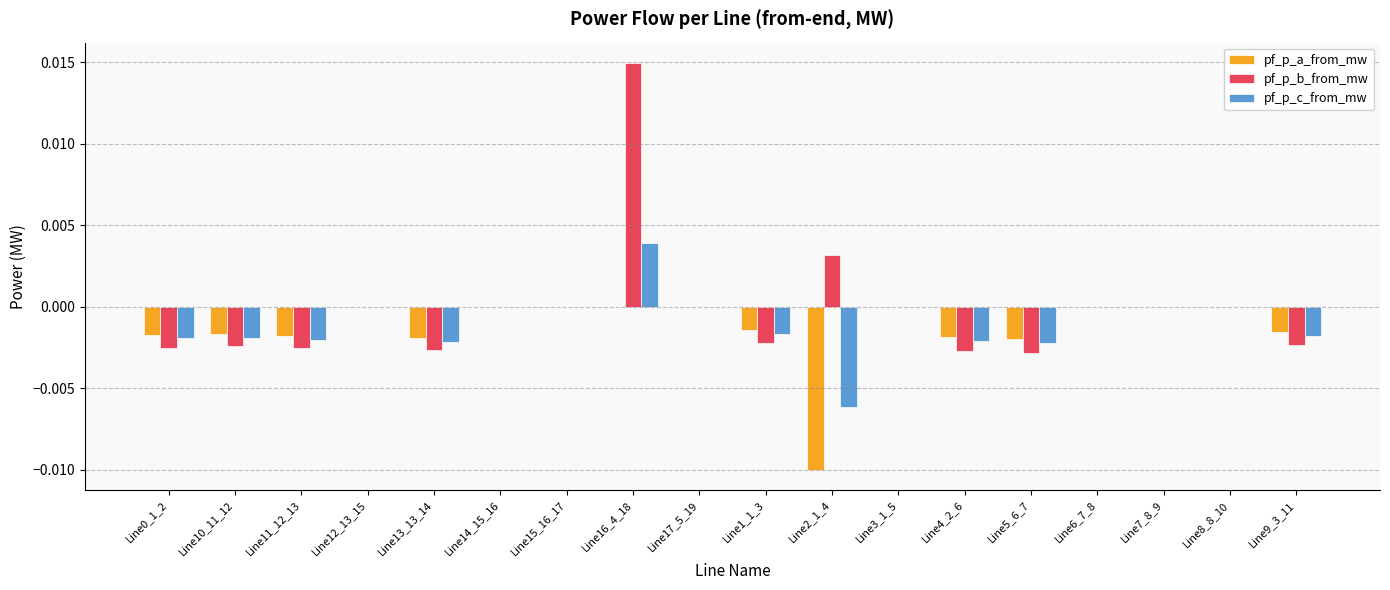

Which label corresponds to the largest value in the chart?

Line16_4_18